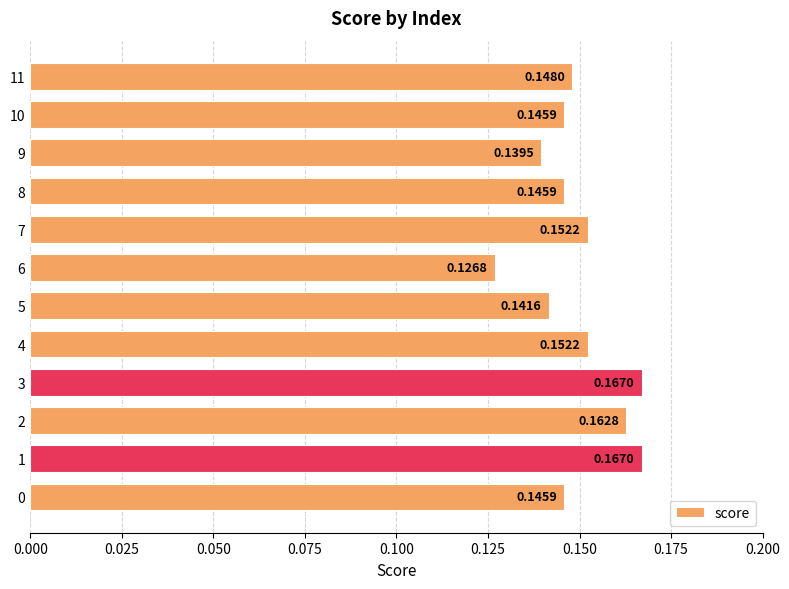

Between 8 and 7, which is larger?

7